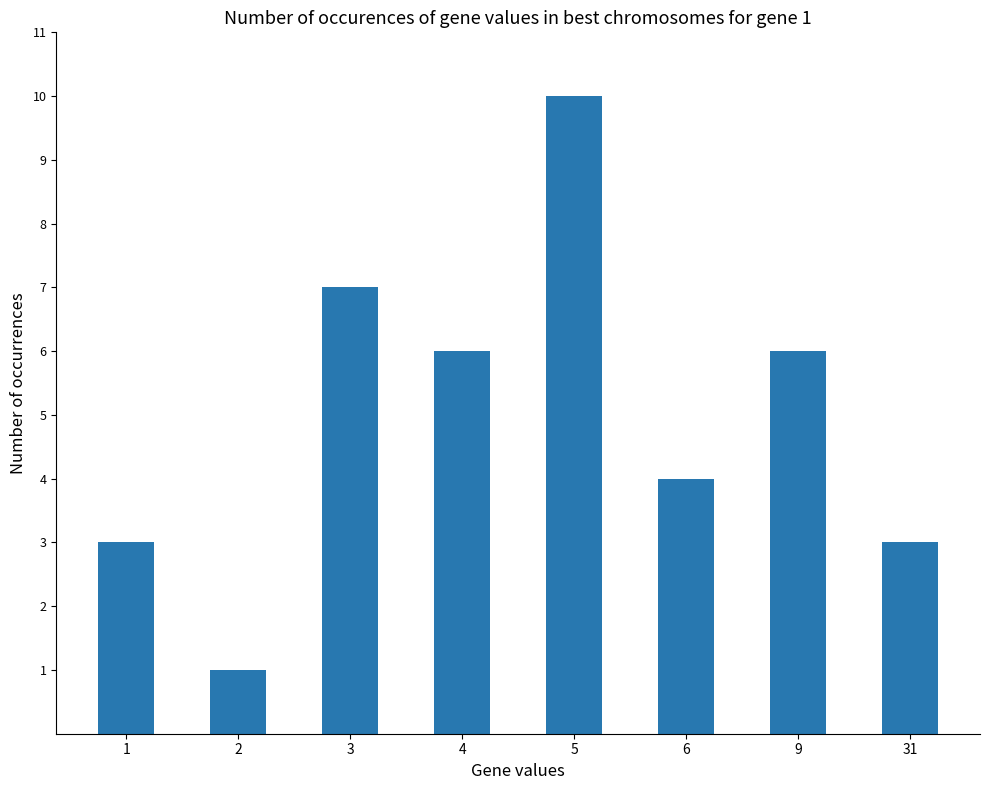

Count the number of data series in this chart.

1